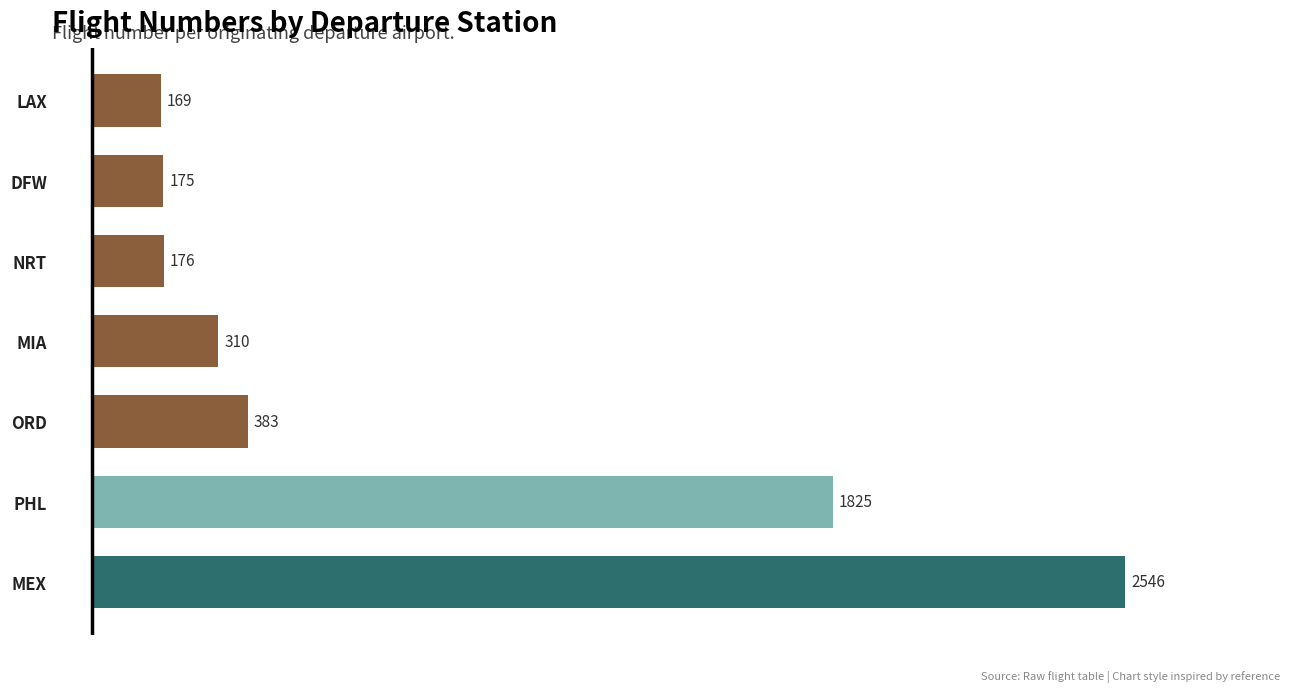

Count the number of data series in this chart.

1